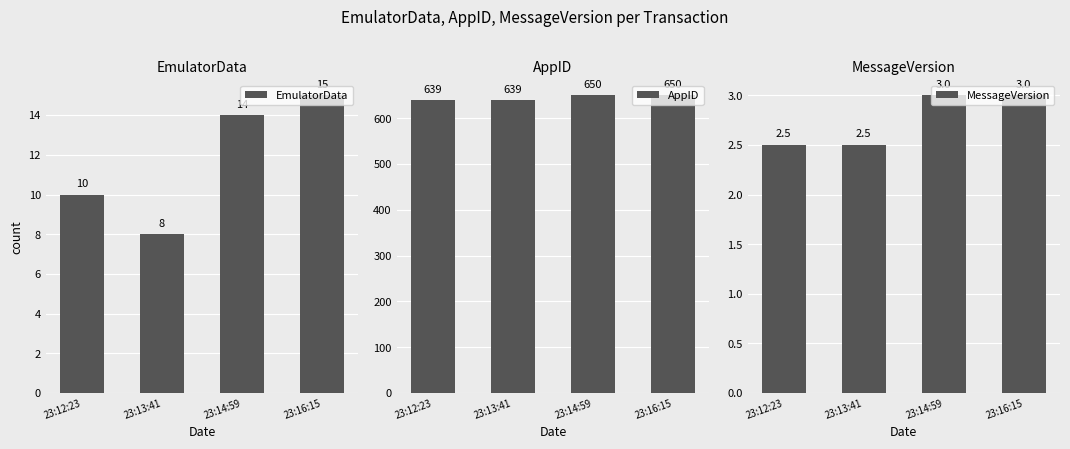

What is the label of the 4th bar from the right?

23:12:23